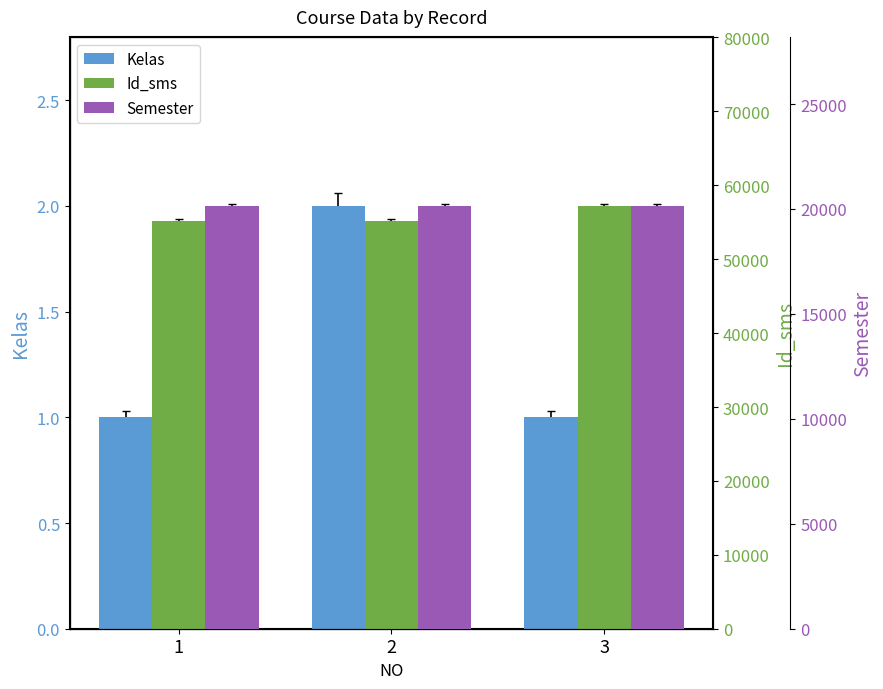

True or false: Id_sms has a value of 57201 at 3.

True